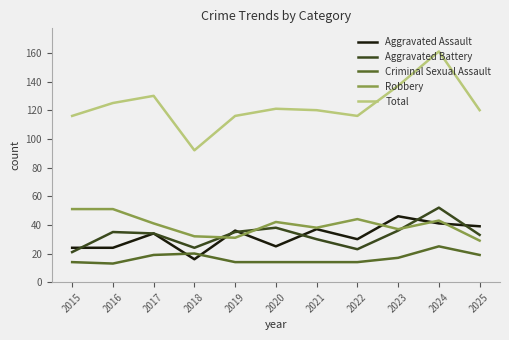

Is this an area chart (filled region under the line)?

No